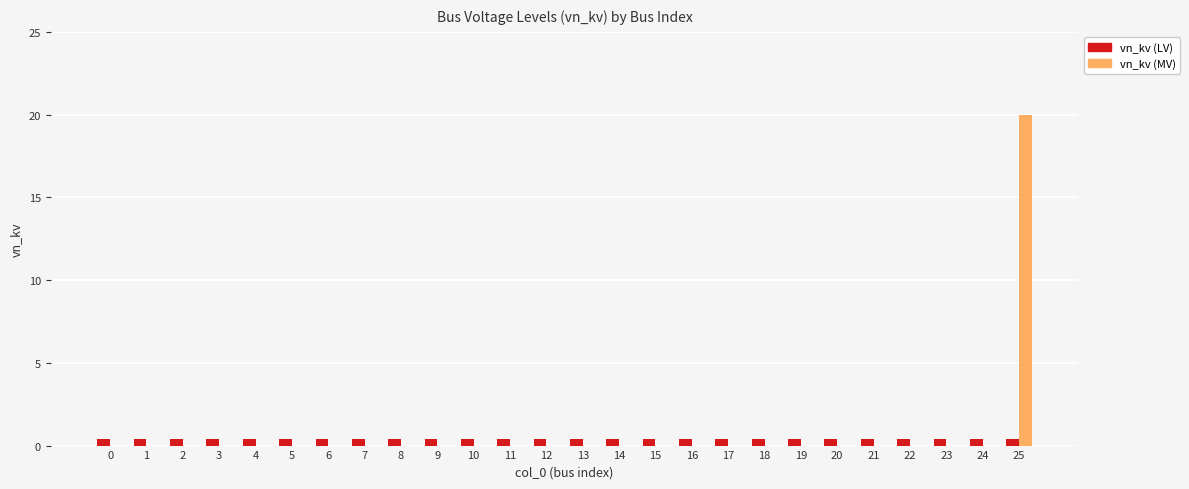

What are all the series names shown in the legend?

vn_kv (LV), vn_kv (MV)